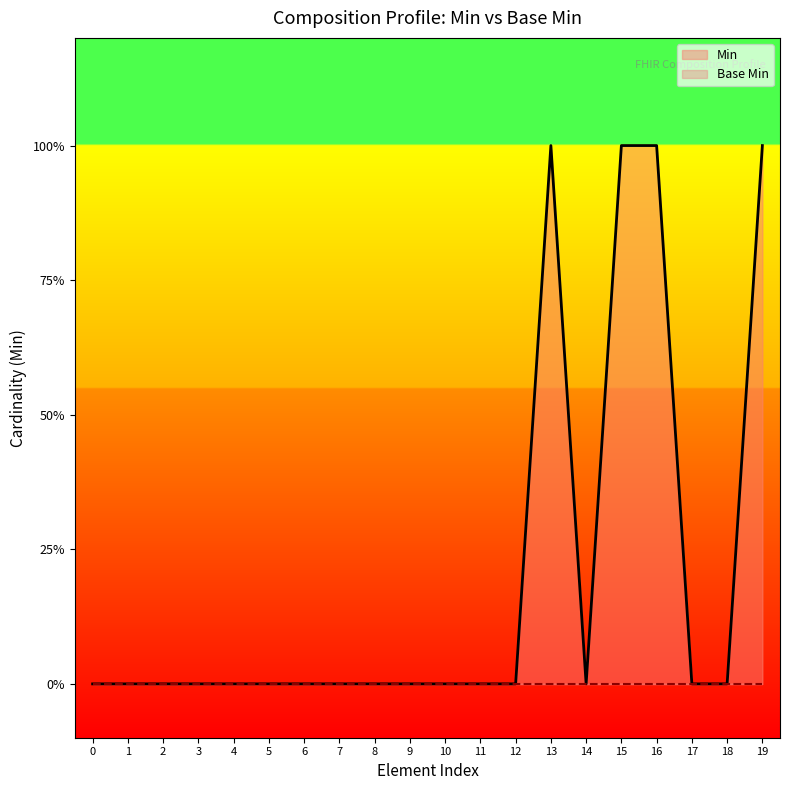

Does the chart display data point markers on the line(s)?

No